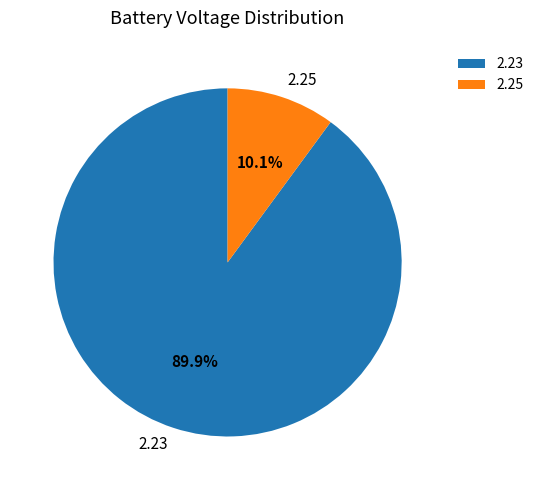

Is there any slice that represents more than half of the pie?

Yes